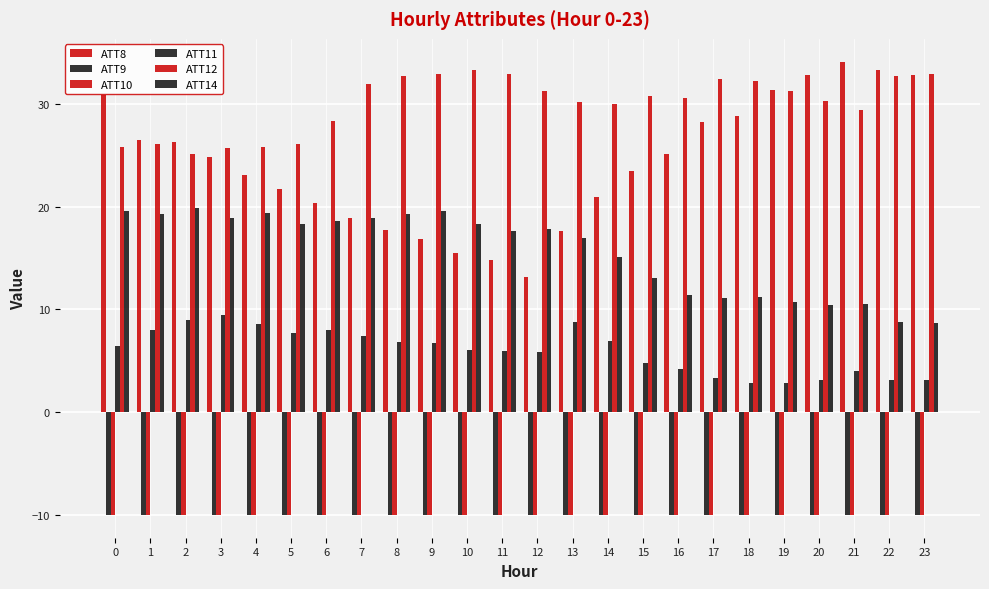

Rank the series by their maximum value, from highest to lowest.

ATT8, ATT12, ATT14, ATT11, ATT9, ATT10